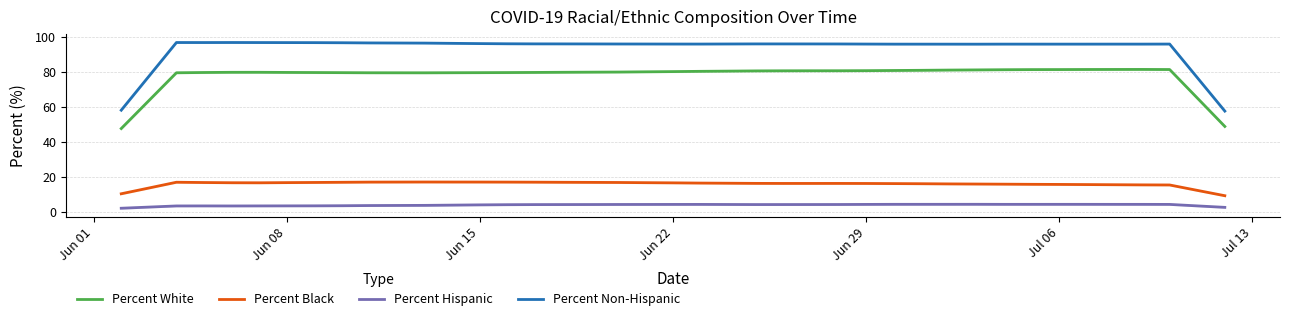

True or false: Percent Non-Hispanic and Percent White cross at least once.

False